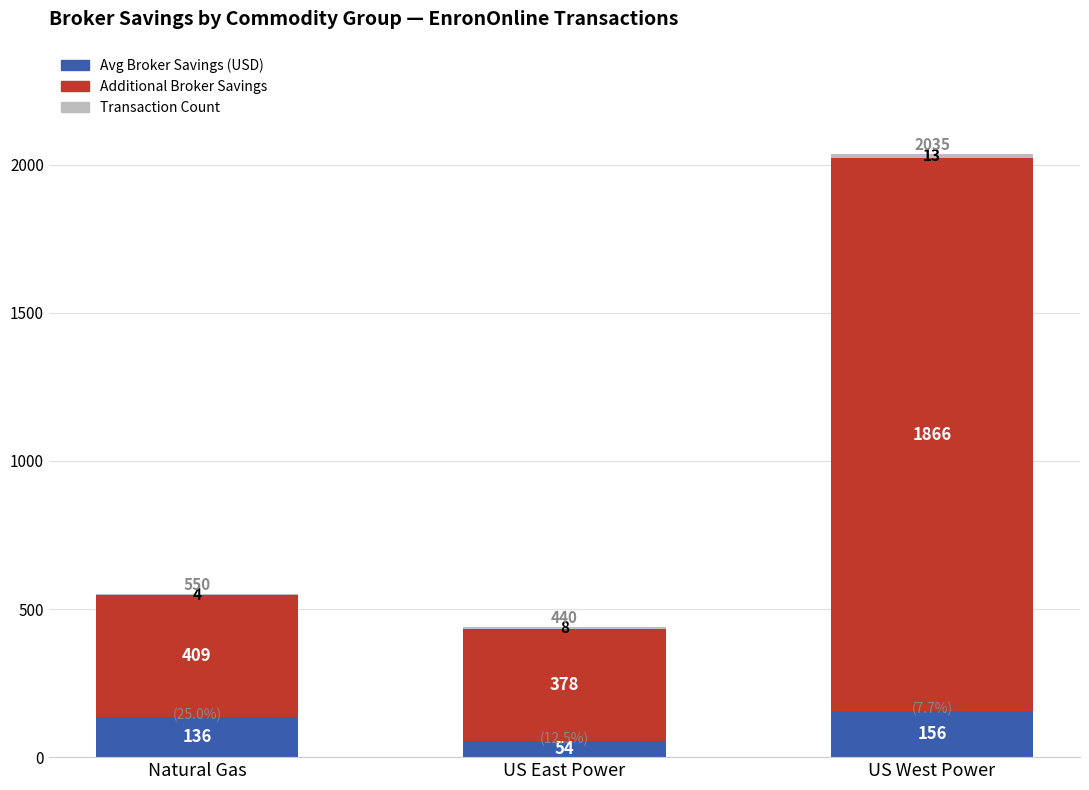

Where is Avg Broker Savings (USD) nearest to the value 104?

Natural Gas